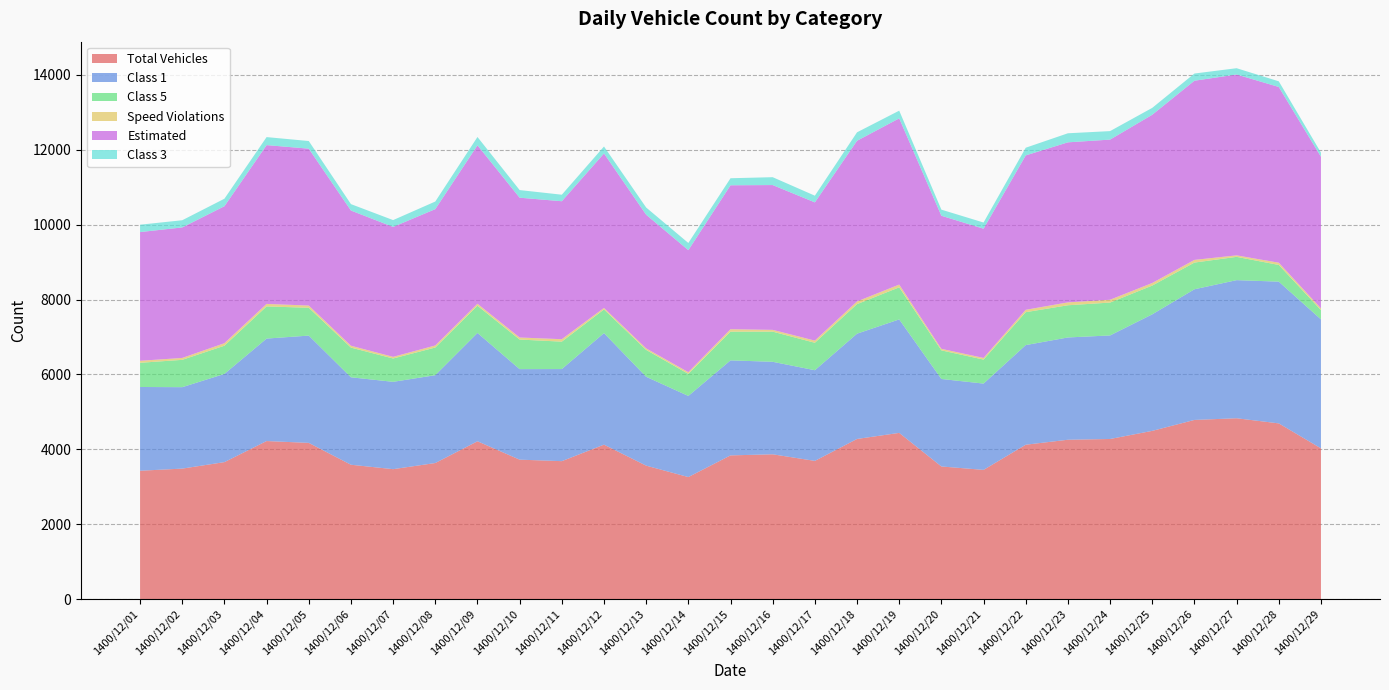

Reading left to right, transcribe all the data shown in this chart.

Total Vehicles: 3429	3486	3659	4222	4173	3589	3471	3635	4216	3725	3685	4126	3565	3260	3839	3868	3692	4278	4440	3543	3452	4124	4257	4277	4494	4786	4831	4694	4027
Class 1: 2237	2175	2356	2737	2866	2336	2333	2346	2893	2418	2460	2979	2374	2167	2538	2471	2422	2812	3031	2337	2305	2661	2732	2766	3113	3490	3689	3786	3445
Class 5: 646	730	753	859	743	793	623	739	727	790	732	632	717	589	766	805	733	789	857	764	641	879	860	878	768	713	622	446	248
Speed Violations: 54	51	68	67	59	50	44	55	53	55	66	41	41	45	66	48	58	72	74	41	44	64	77	76	69	72	40	60	46
Estimated: 3438	3486	3659	4242	4191	3611	3471	3642	4233	3734	3685	4126	3570	3260	3845	3868	3692	4292	4440	3555	3452	4124	4275	4277	4494	4786	4831	4694	4050
Class 3: 197	192	200	214	204	172	182	203	222	204	174	186	193	192	188	210	179	226	205	163	165	205	242	227	184	192	168	151	110